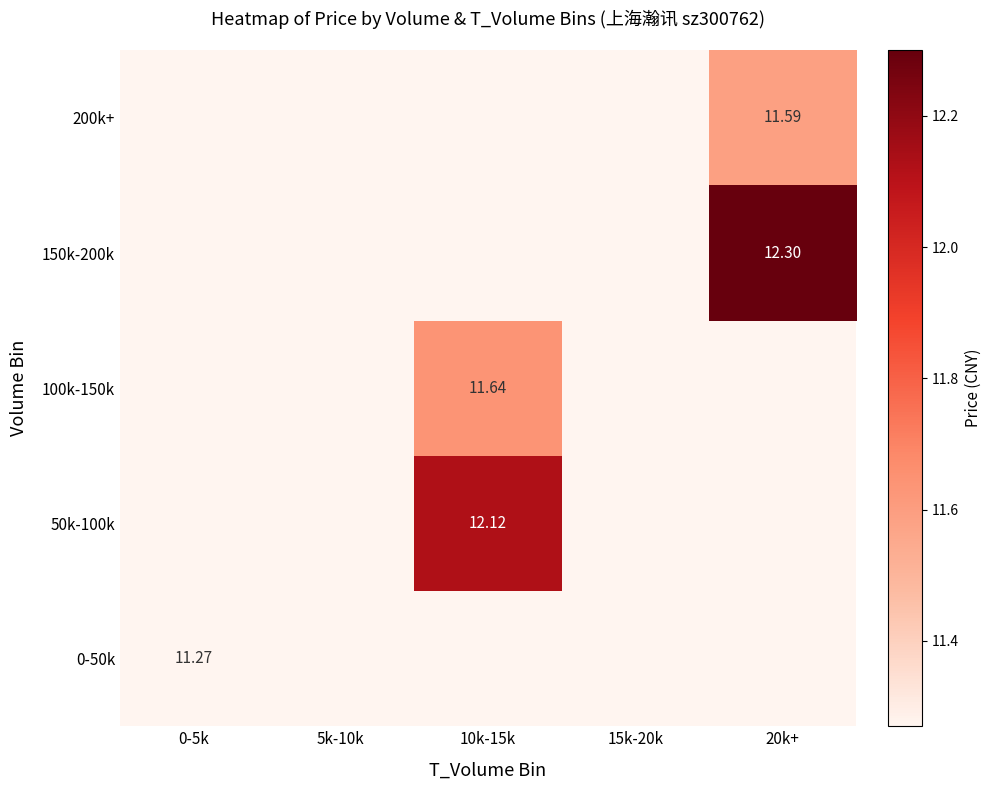

How many positive values does the 100k-150k series have?

1